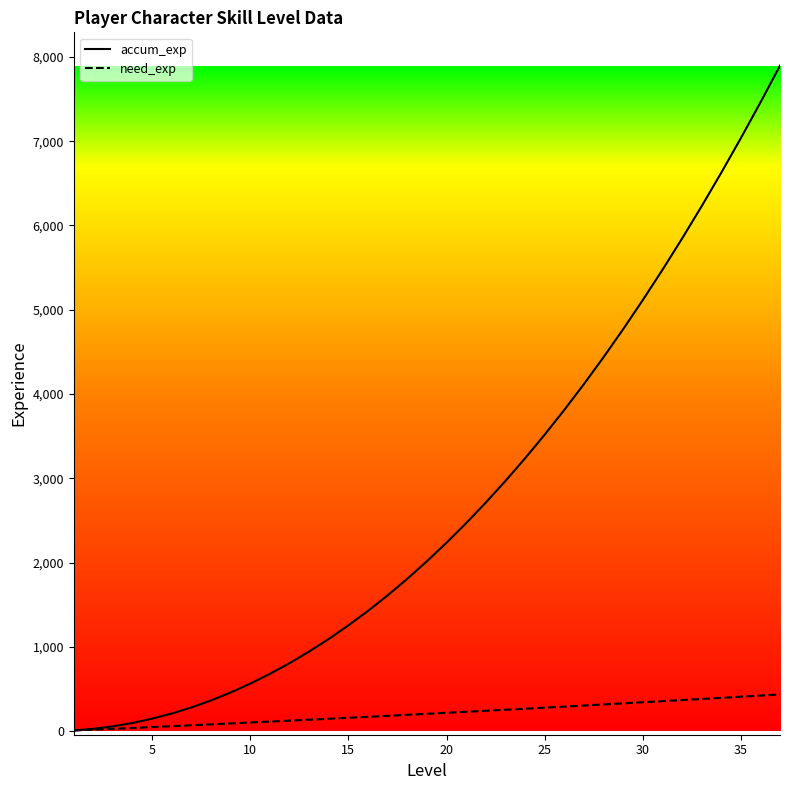

Is this an area chart (filled region under the line)?

No